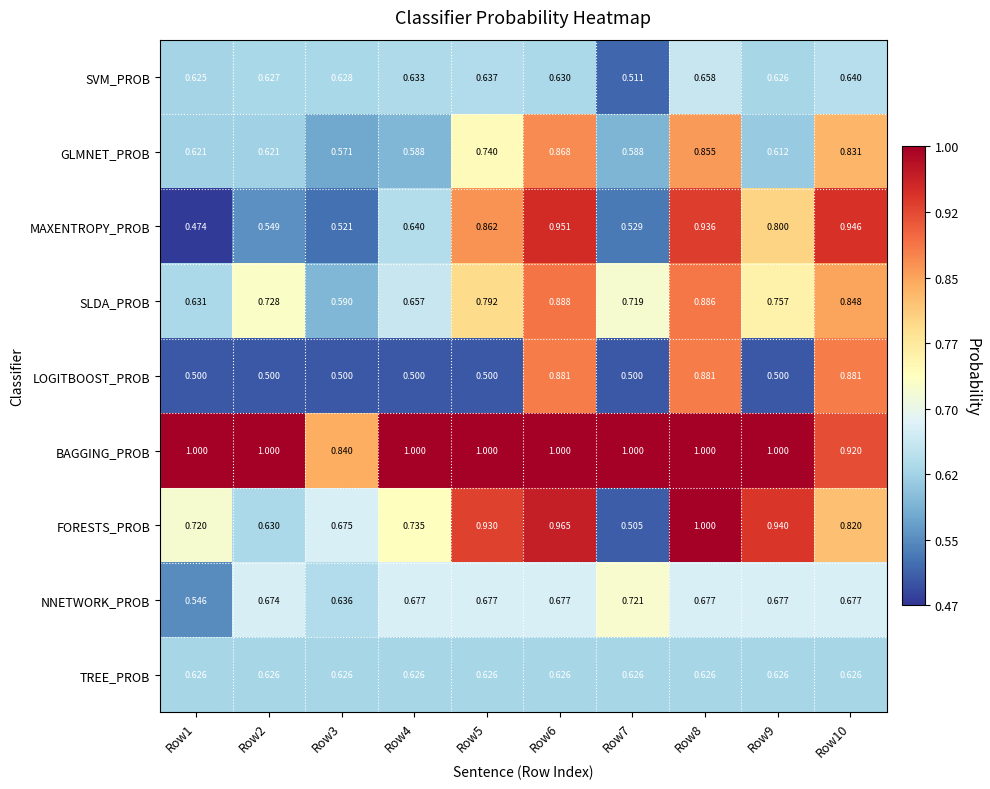

Between Row1 and Row8, which series saw the biggest shift?

MAXENTROPY_PROB